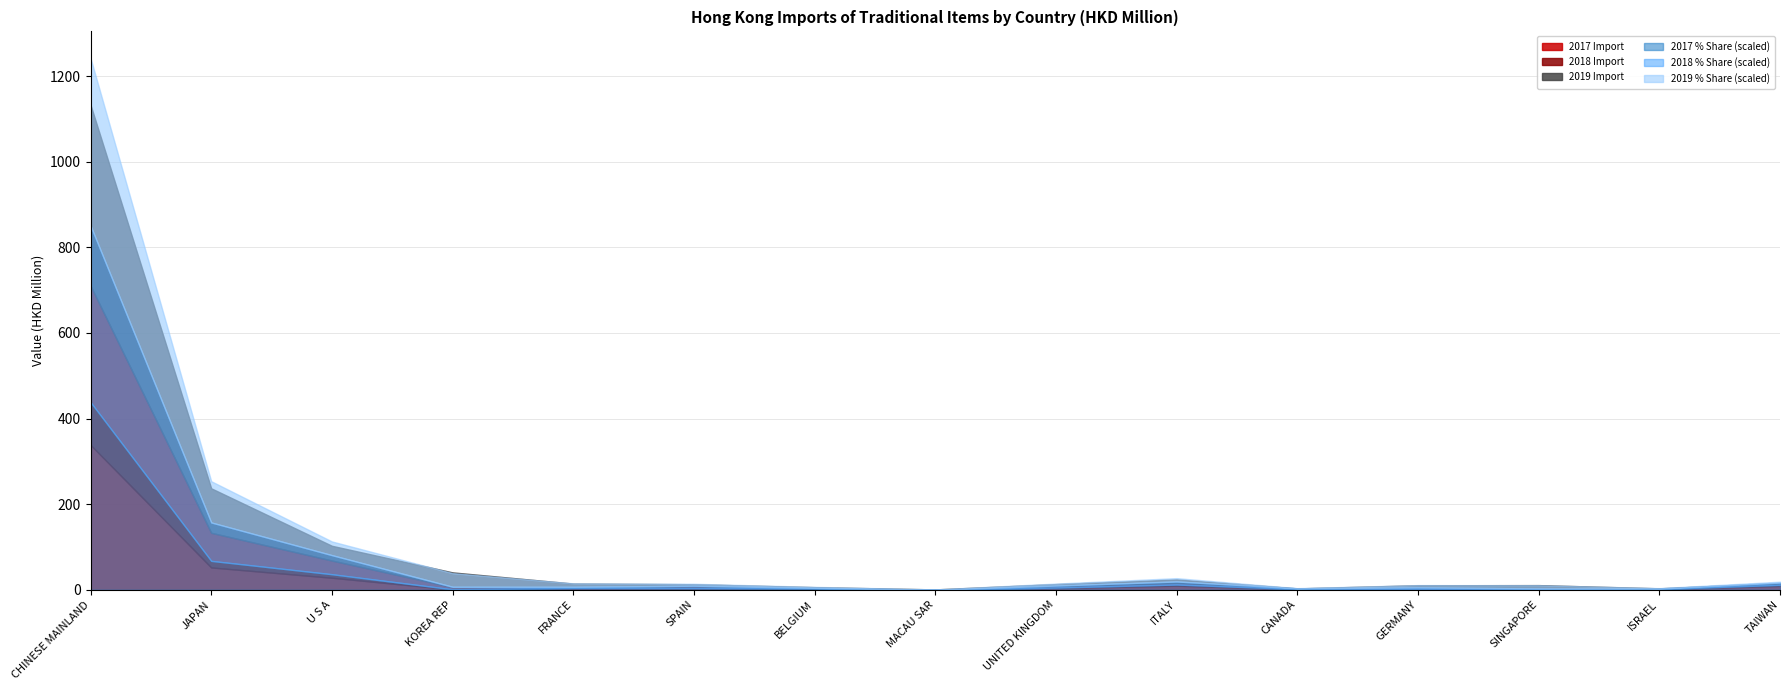

What is the total value across all series at U S A?

121.6